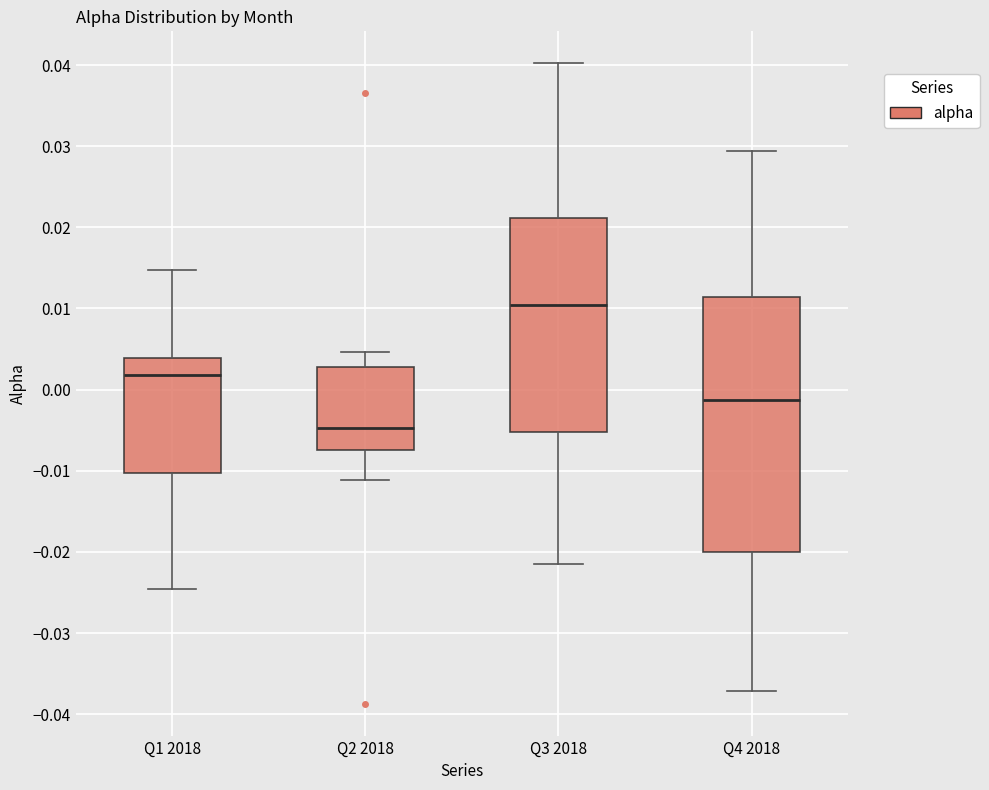

Where does the lower whisker of the box for Q3 2018 end on the y-axis? The values are not printed on the chart, so give them approximately, as read against the axis.

-0.022